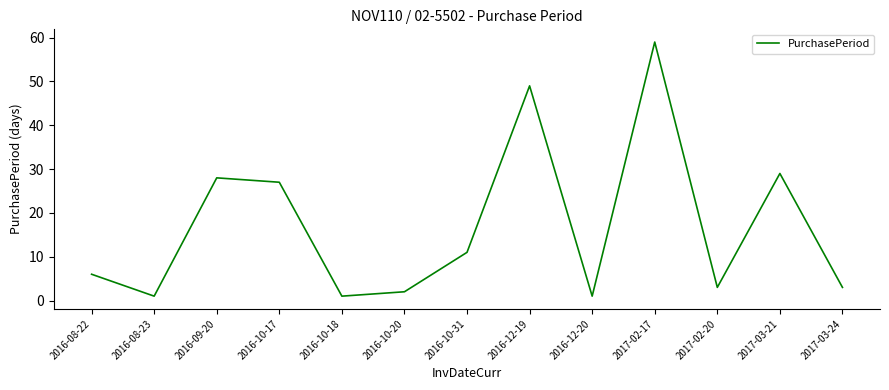

Reading left to right, extract all data points from this chart.

6	1	28	27	1	2	11	49	1	59	3	29	3